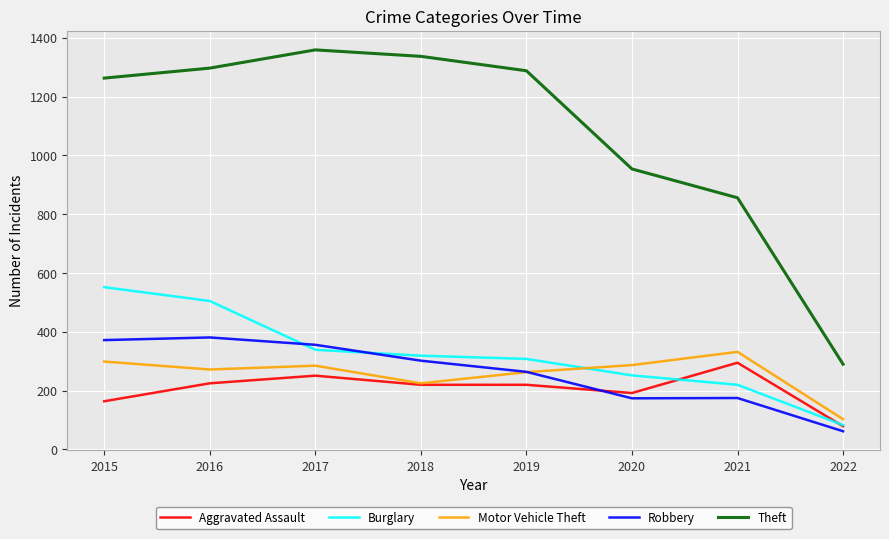

At which category does the chart reach its peak across all series?

2017